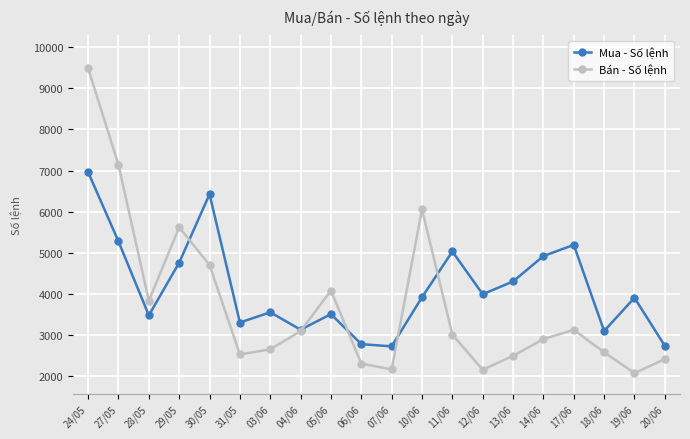

Between 28/05 and 30/05, which series saw the biggest shift?

Mua - Số lệnh